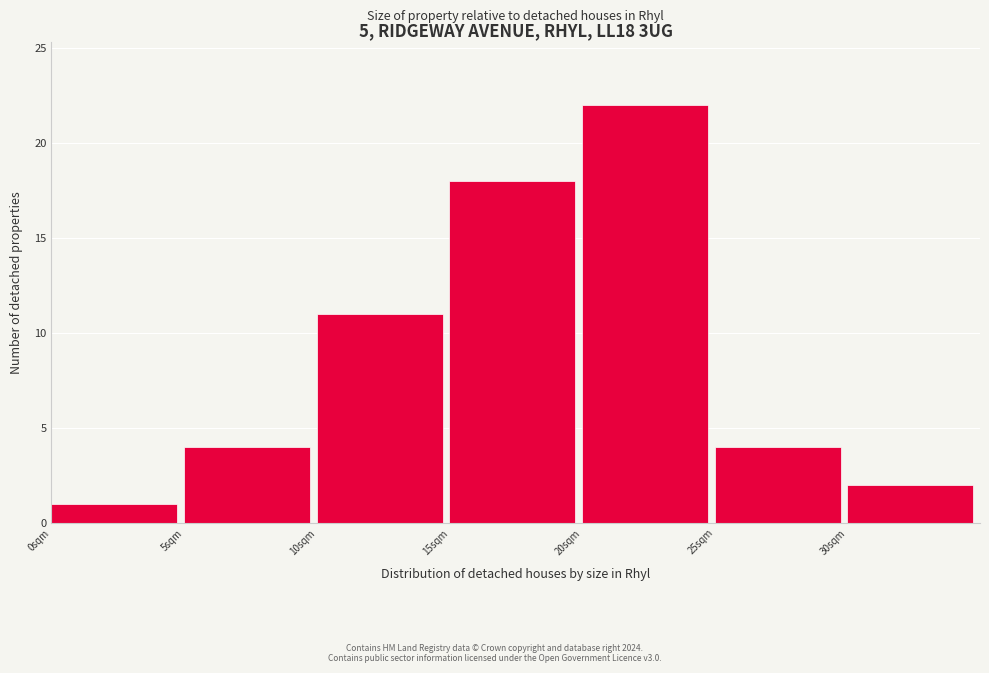

How tall is the bar that spans 25 to 30 on the x-axis? The values are not printed on the chart, so give them approximately, as read against the axis.

4